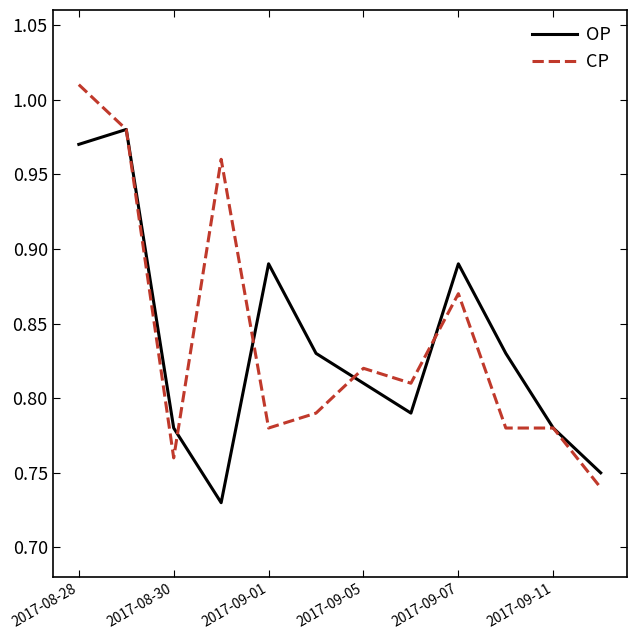

Rank the series by their maximum value, from lowest to highest.

OP, CP